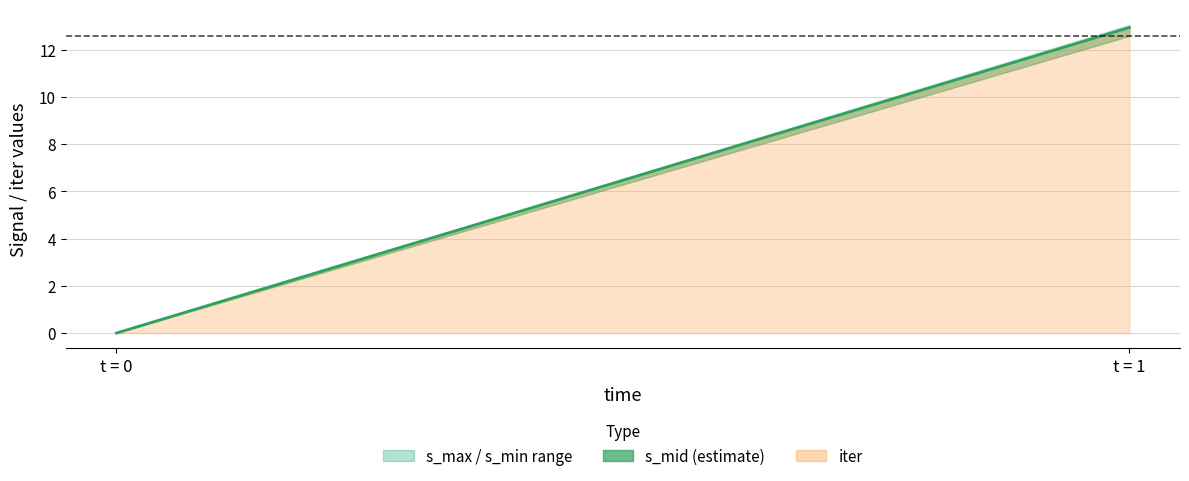

At which category does the chart reach its peak across all series?

t = 1